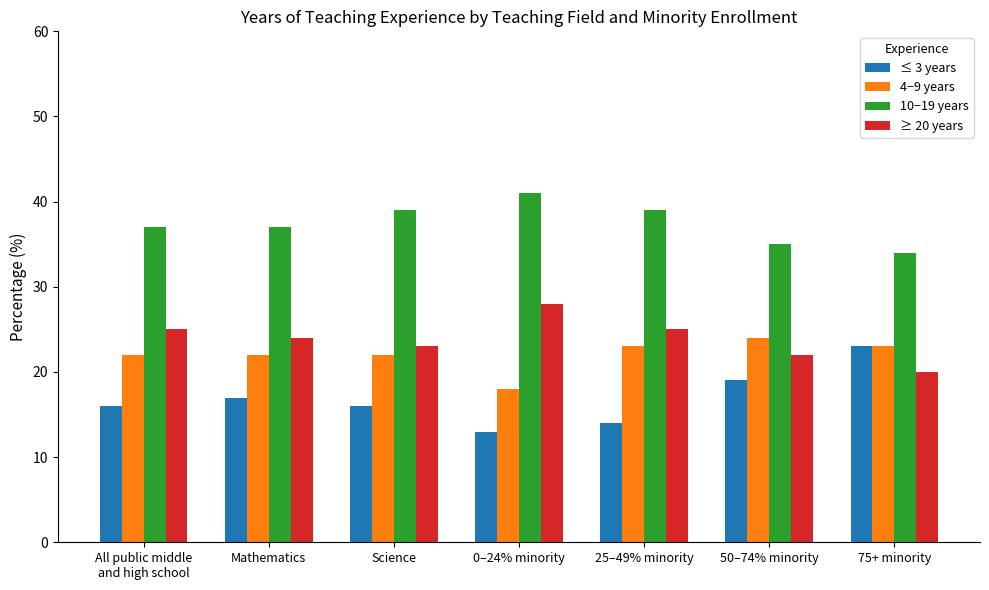

What is the smallest value displayed?

13